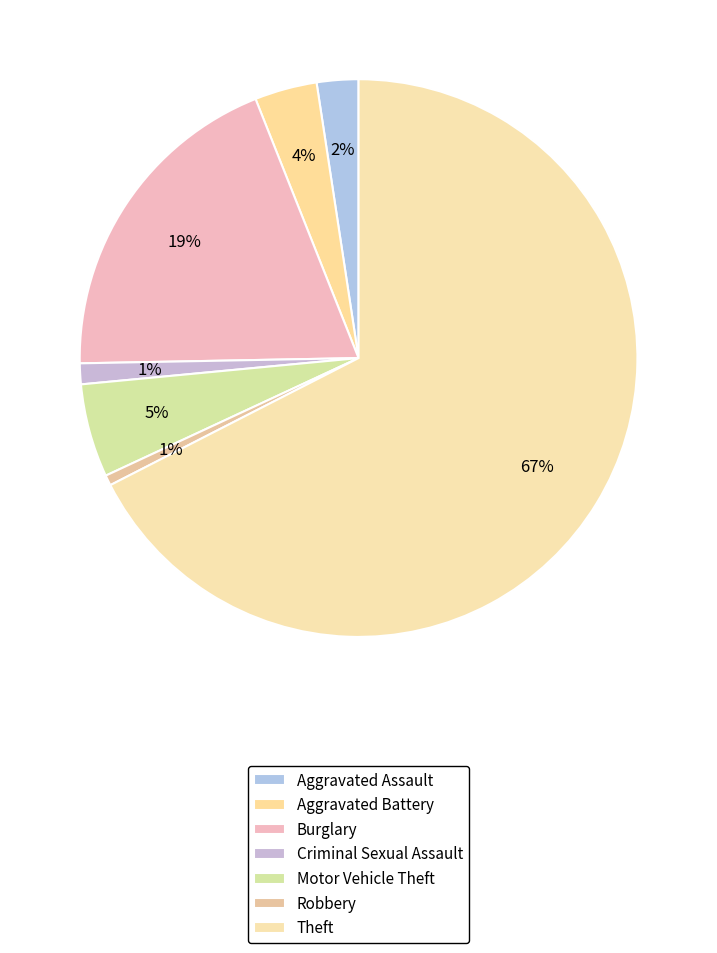

How many segments does this pie chart have?

7